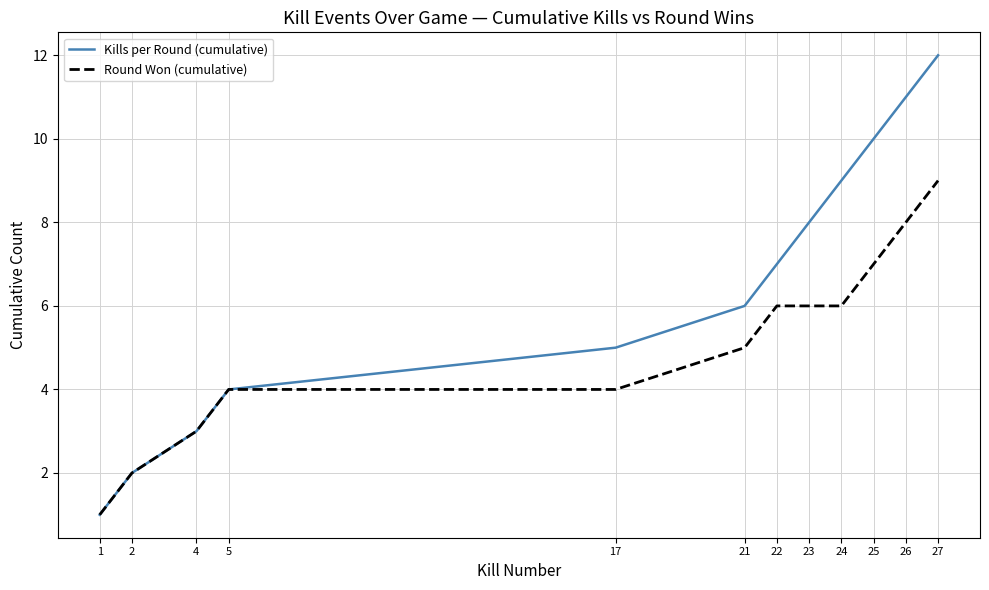

What is the difference between the highest and lowest values at 24?

3